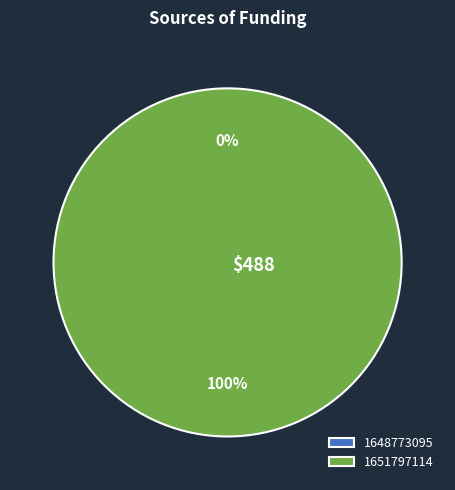

To the nearest percent, what is the combined percentage of 1651797114 and 1648773095?

100%